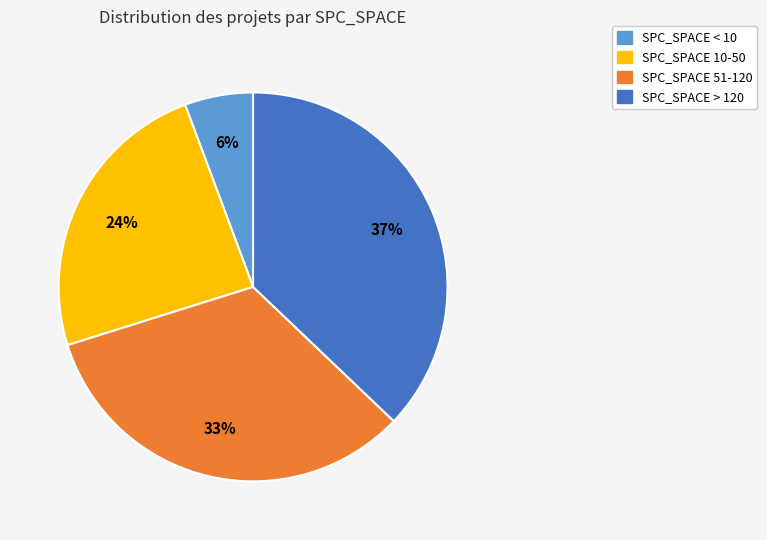

To the nearest percent, what is the average slice percentage?

25%